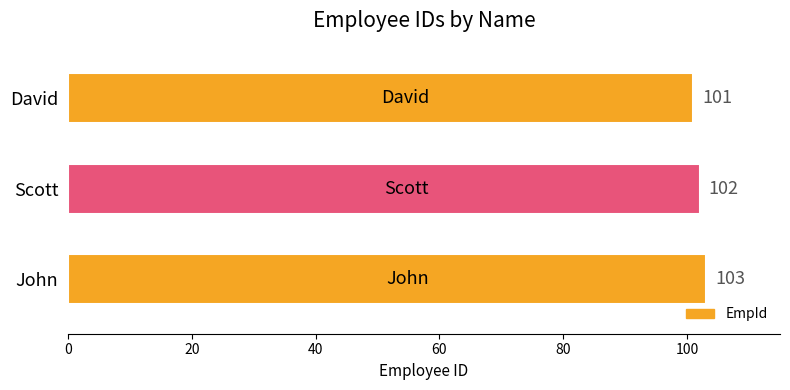

At which category does the chart reach its peak across all series?

John